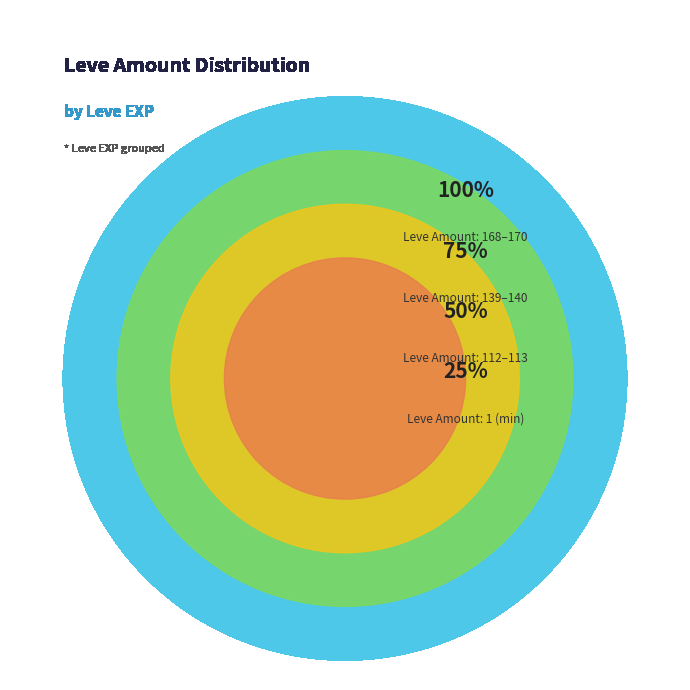

Is there a majority slice in this chart?

No